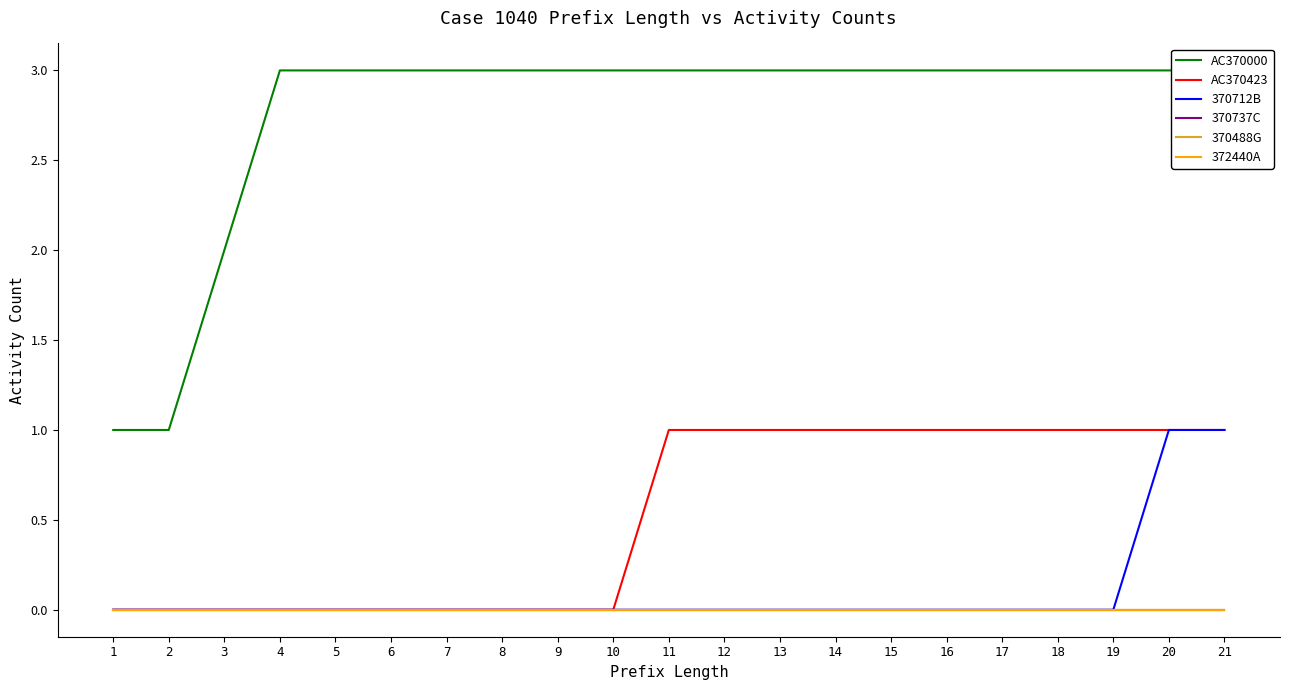

Between 1 and 18, which series saw the biggest shift?

AC370000